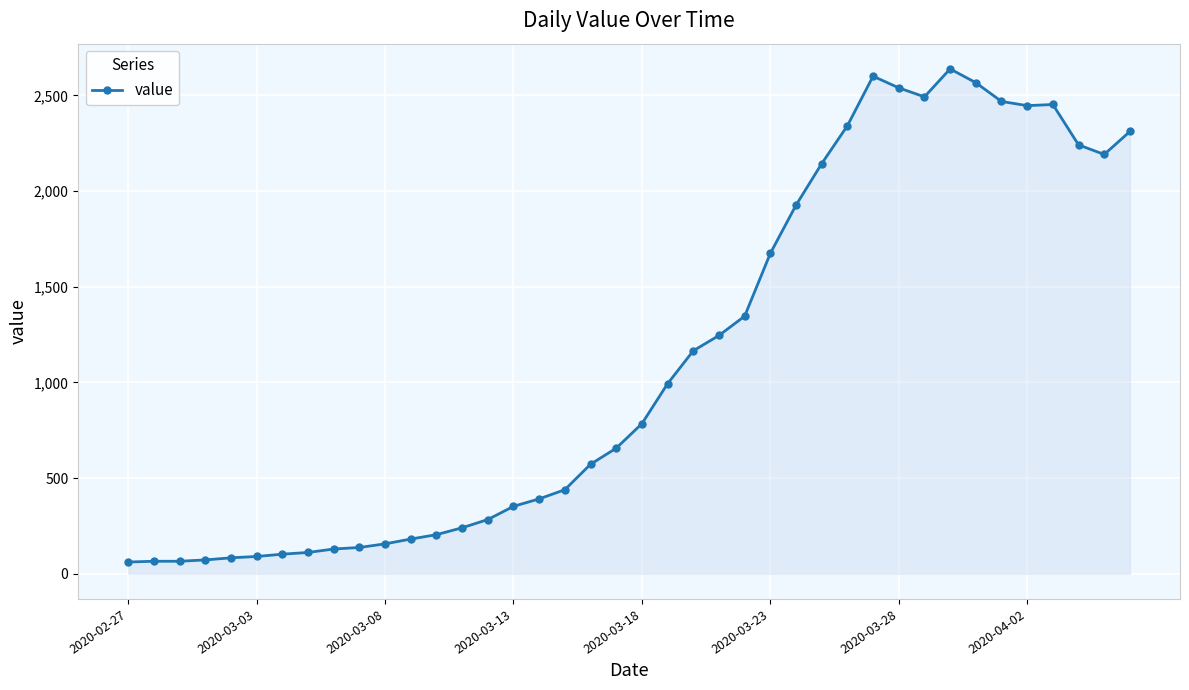

What is the value of the 32nd point from the left?

2492